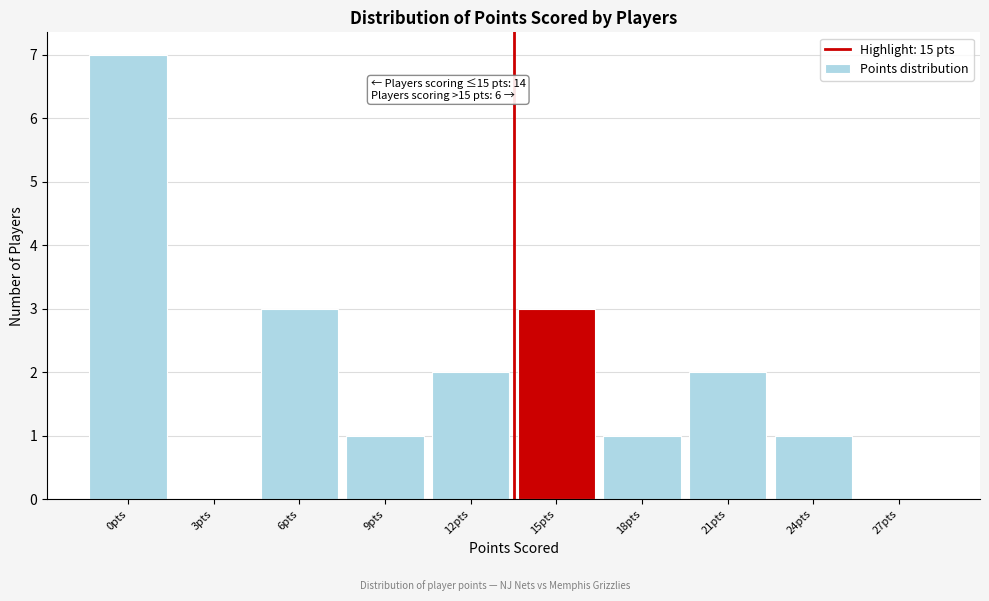

Reading left to right, what are all the values shown in this chart?

0pts=7	3pts=0	6pts=3	9pts=1	12pts=2	15pts=3	18pts=1	21pts=2	24pts=1	27pts=0